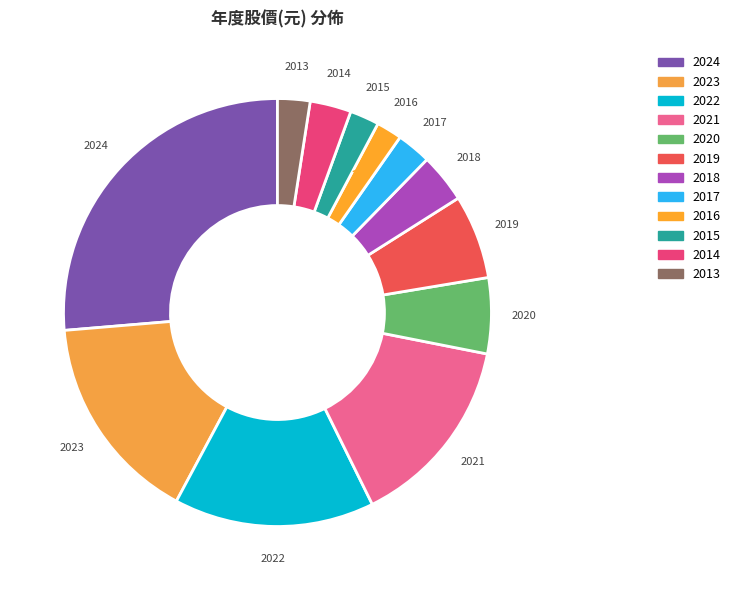

Combined, do 2015 and 2023 account for over 50%?

No